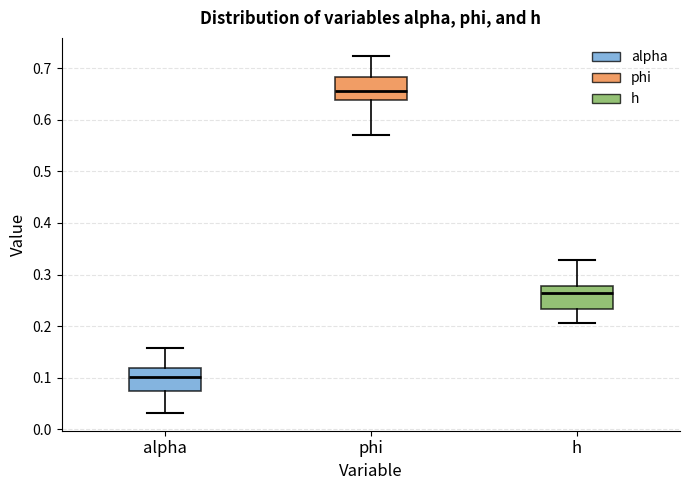

Where does the upper whisker of the box for phi end on the y-axis? The values are not printed on the chart, so give them approximately, as read against the axis.

0.72